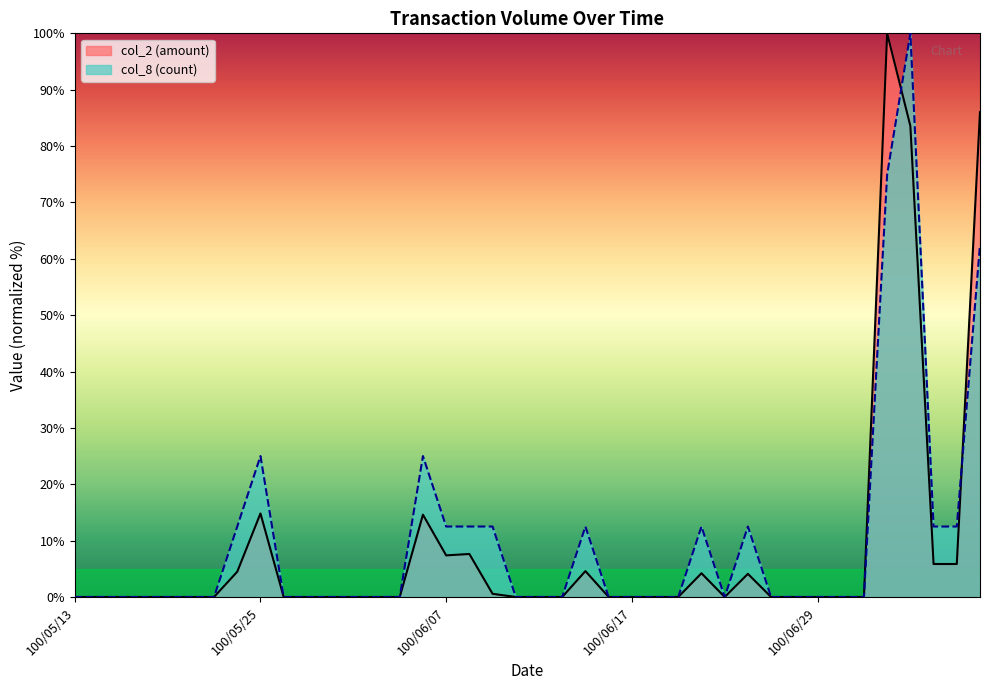

The value of col_2 at 100/07/06 is 5.9. True or false?

True